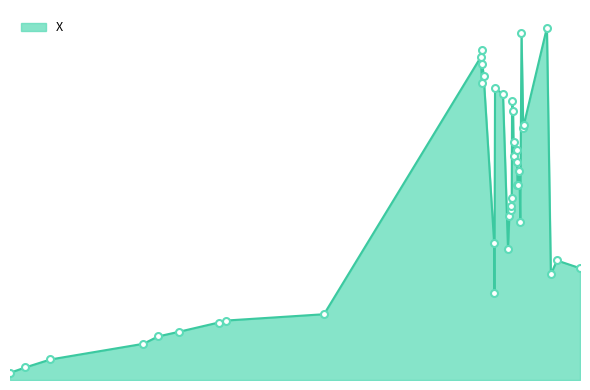

True or false: X_line and X_markers cross at least once.

False